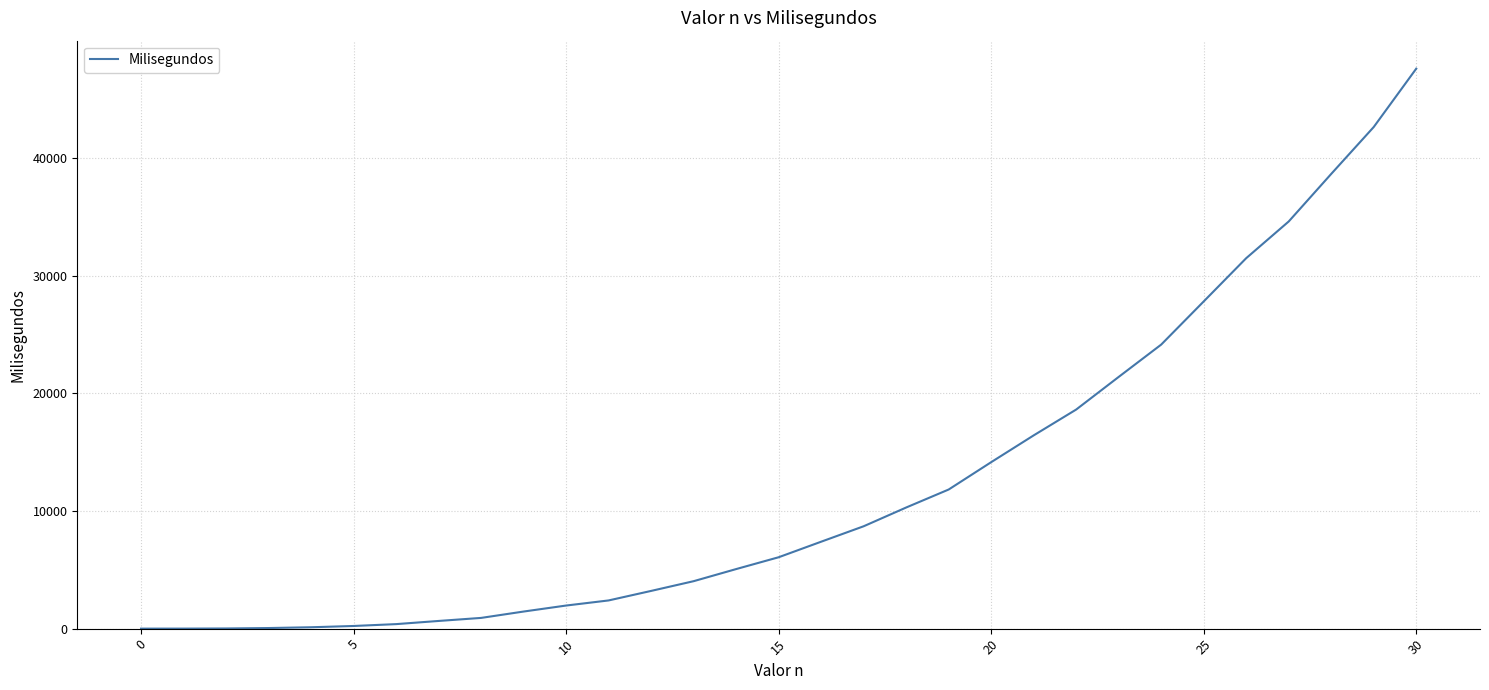

What is the sum of all values?

382201